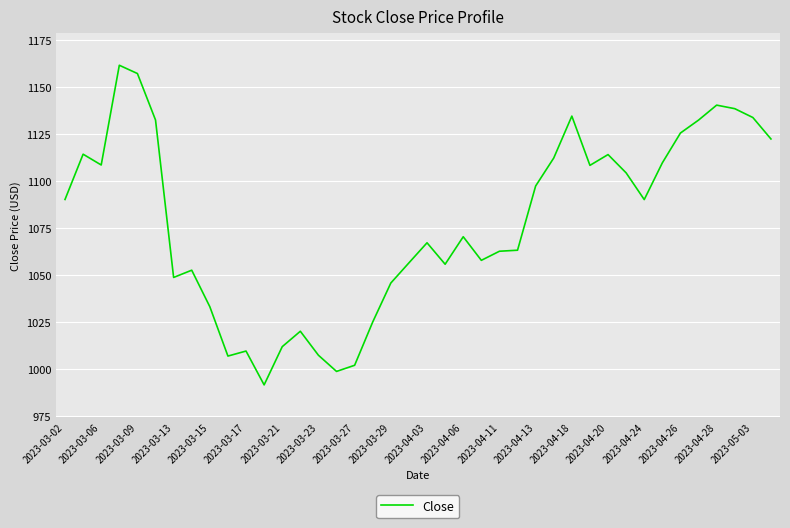

What is the maximum value shown in the chart?

1161.5